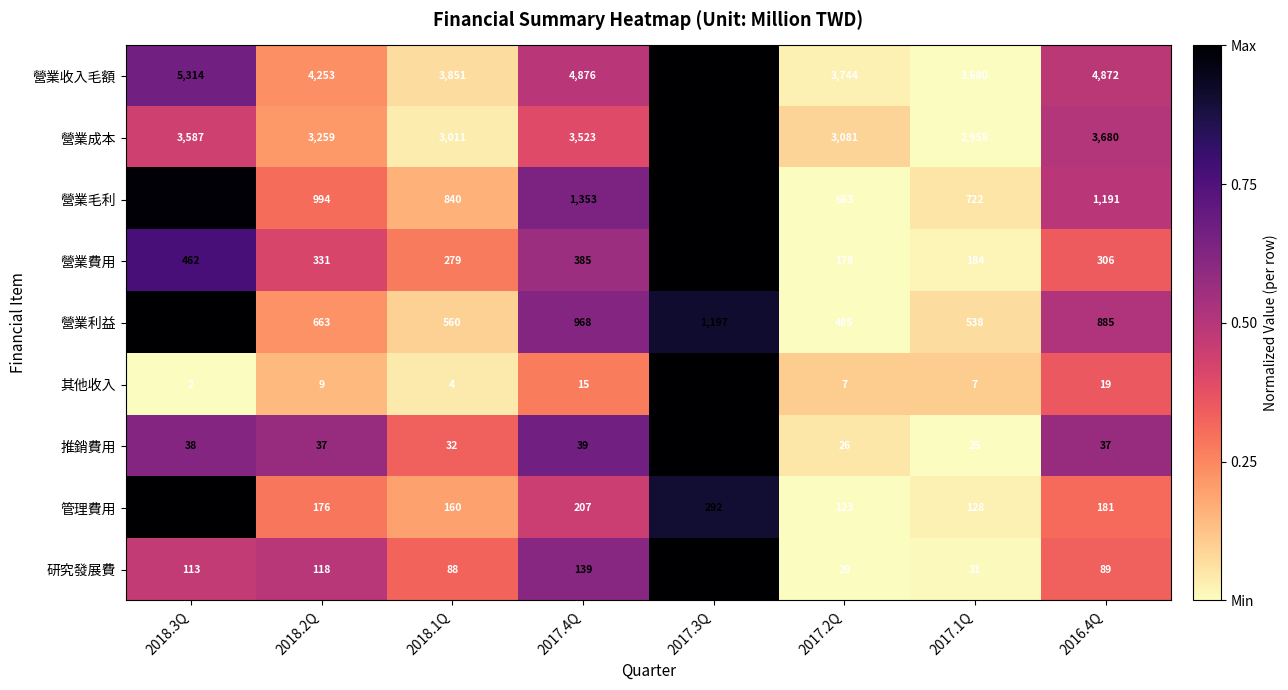

Rank the categories by 研究發展費 value from highest to lowest.

2017.3Q, 2017.4Q, 2018.2Q, 2018.3Q, 2016.4Q, 2018.1Q, 2017.1Q, 2017.2Q